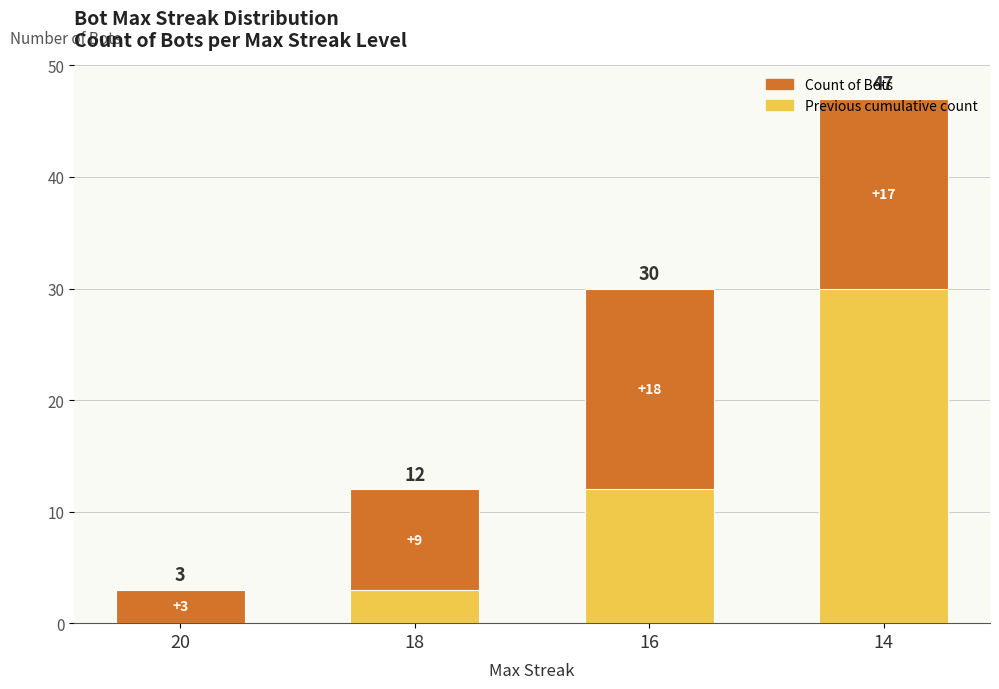

Where is Previous cumulative count nearest to the value 15?

16